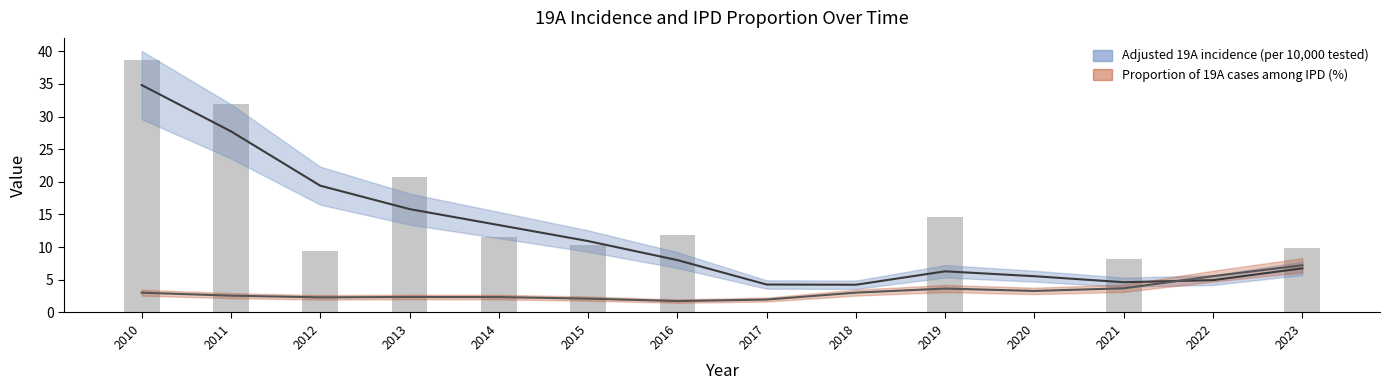

What is the value of the 3rd bar from the left?

9.5